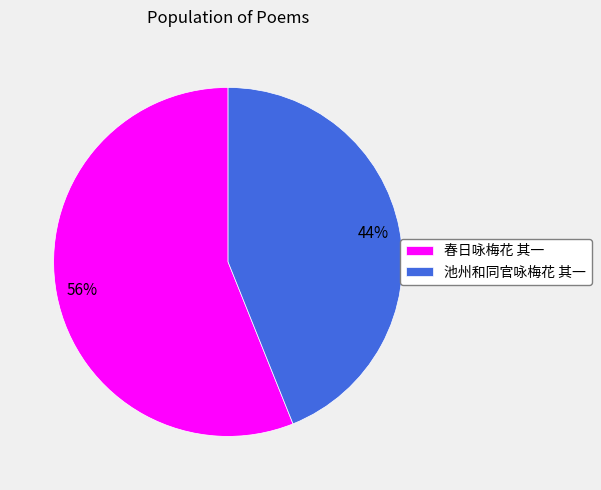

What is the majority slice?

春日咏梅花 其一